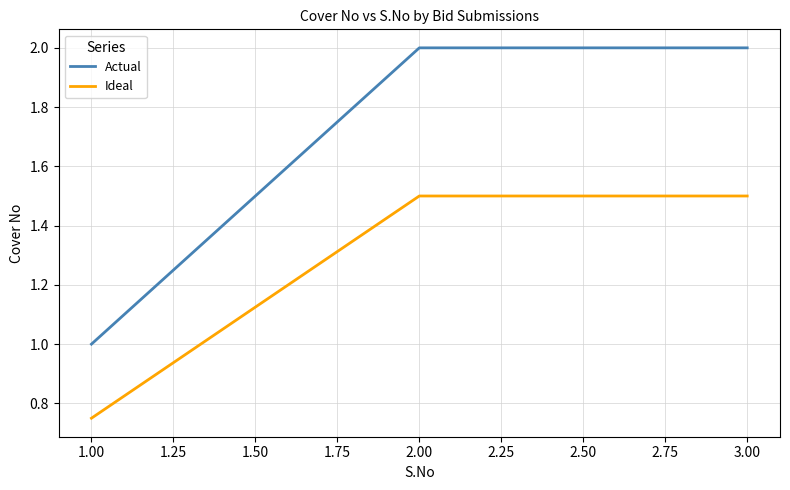

Count the number of data series in this chart.

2